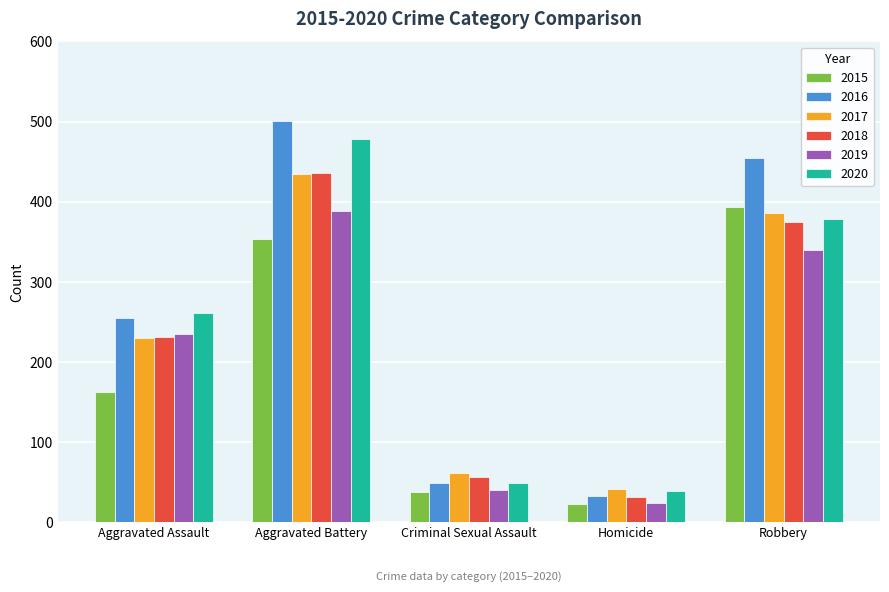

What is the label of the 5th bar from the left?

Robbery